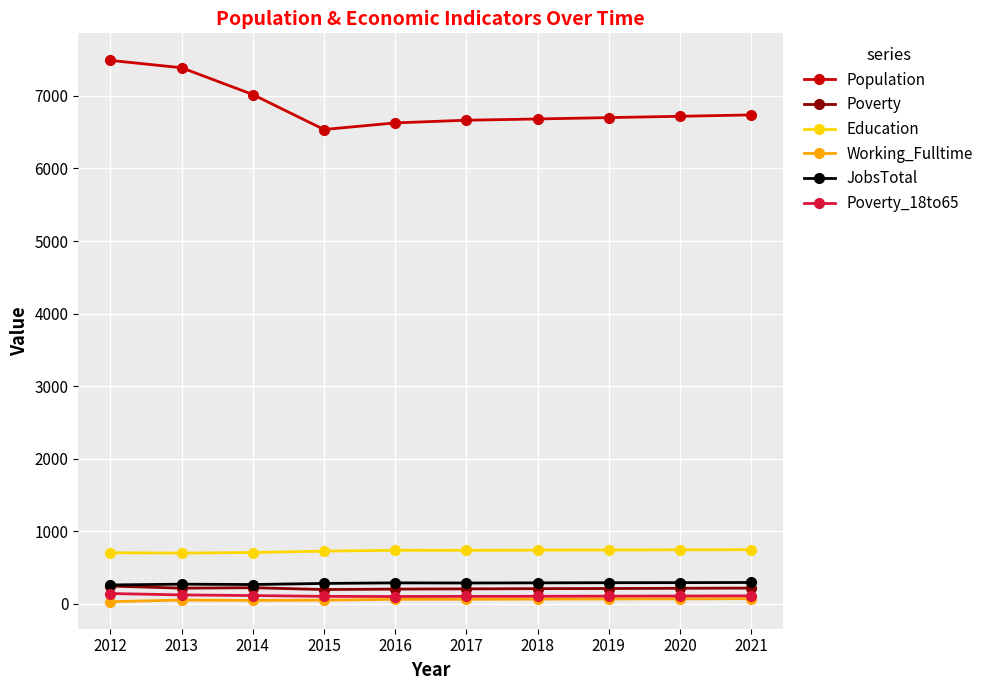

True or false: JobsTotal and Working_Fulltime cross at least once.

False